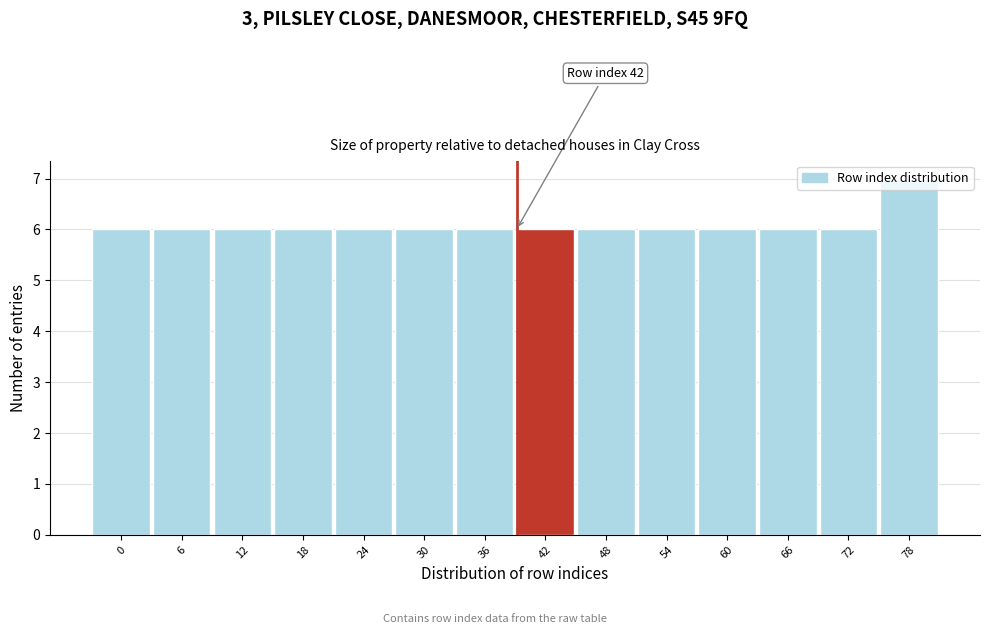

What value does the data have at 60?

6